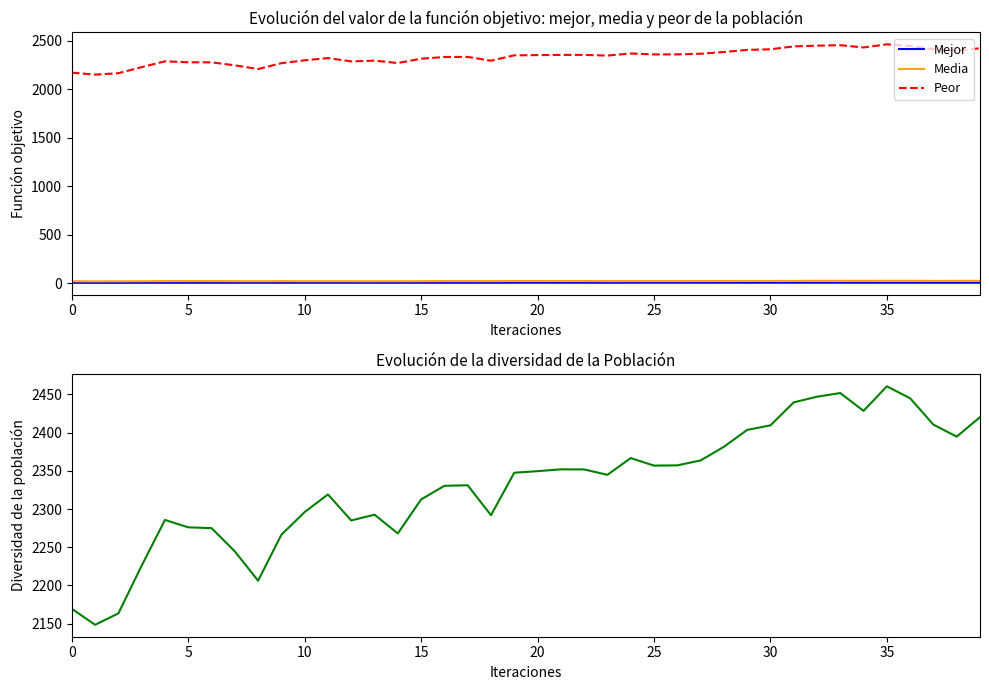

Reading left to right, list all the values displayed in this chart.

Mejor: 4.3	4.3	4.1	4.4	4.6	4.7	4.8	4.6	4.5	4.5	4.6	4.7	4.7	4.7	4.7	4.7	4.8	4.9	4.7	5.0	5.0	5.0	5.0	5.0	5.1	5.2	5.3	5.3	5.3	5.3	5.3	5.4	5.5	5.3	5.1	5.2	5.2	5.1	5.0	5.1
Media: 20.1	19.5	19.7	20.9	22.0	22.0	22.0	21.2	20.8	21.4	20.9	20.9	20.7	20.7	20.7	21.1	22.1	22.1	21.9	22.7	22.6	22.4	22.5	22.0	22.3	22.0	22.1	22.6	22.7	23.3	23.1	23.9	24.5	24.5	24.1	24.8	24.7	23.9	24.1	24.4
Peor: 2169.4	2148.4	2163.4	2225.9	2285.7	2276.1	2275.0	2244.6	2206.2	2266.4	2296.1	2319.1	2285.0	2292.6	2268.1	2312.6	2330.4	2331.1	2291.9	2347.5	2349.6	2352.0	2351.8	2344.8	2366.7	2356.9	2357.2	2363.6	2381.4	2403.6	2409.6	2439.6	2447.1	2451.9	2428.5	2460.7	2445.0	2410.4	2394.8	2420.3
Diversidad Z: 2169.4	2148.4	2163.4	2225.9	2285.7	2276.1	2275.0	2244.6	2206.2	2266.4	2296.1	2319.1	2285.0	2292.6	2268.1	2312.6	2330.4	2331.1	2291.9	2347.5	2349.6	2352.0	2351.8	2344.8	2366.7	2356.9	2357.2	2363.6	2381.4	2403.6	2409.6	2439.6	2447.1	2451.9	2428.5	2460.7	2445.0	2410.4	2394.8	2420.3